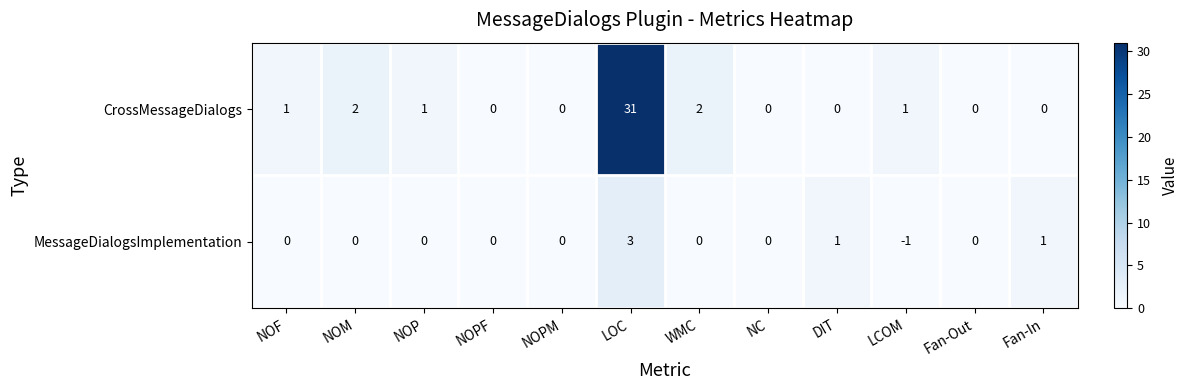

List the series in order of their overall mean, lowest first.

MessageDialogsImplementation, CrossMessageDialogs